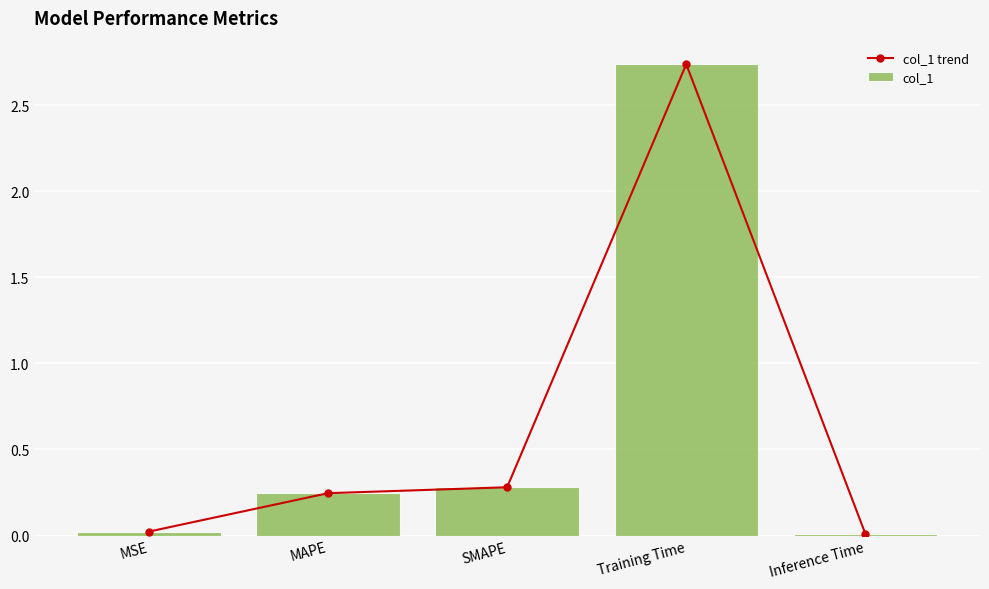

The value of col_1 at MSE is 0.0. True or false?

False